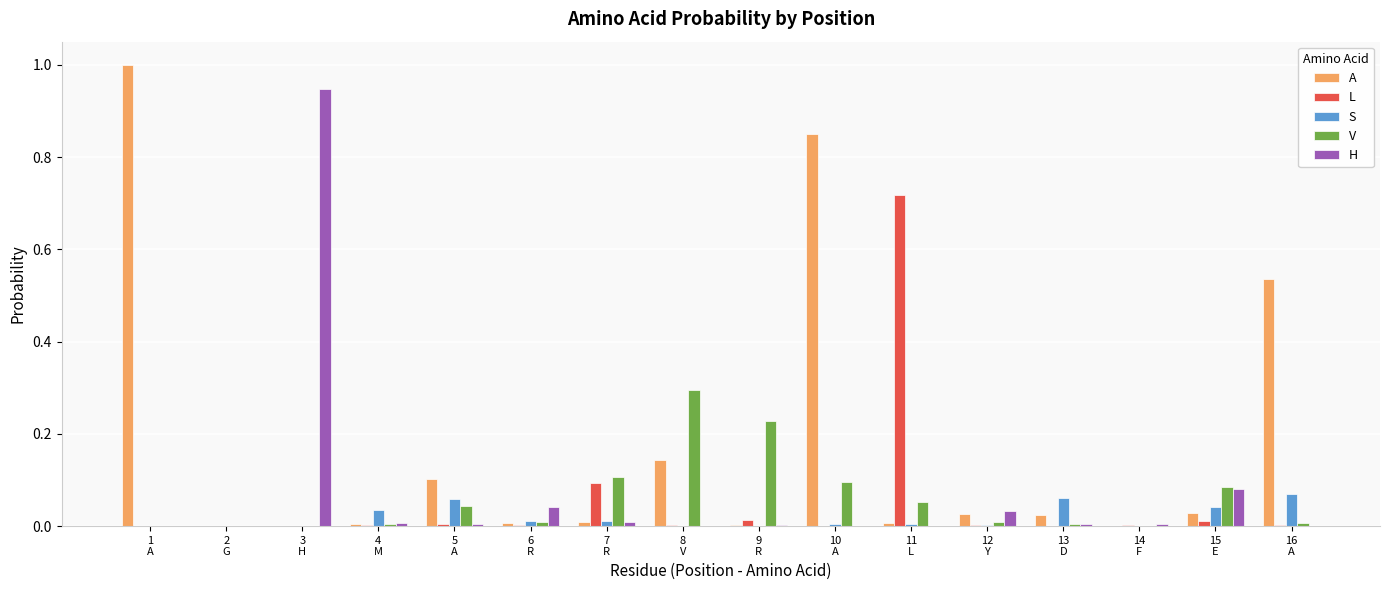

What is the greatest value displayed?

1.0